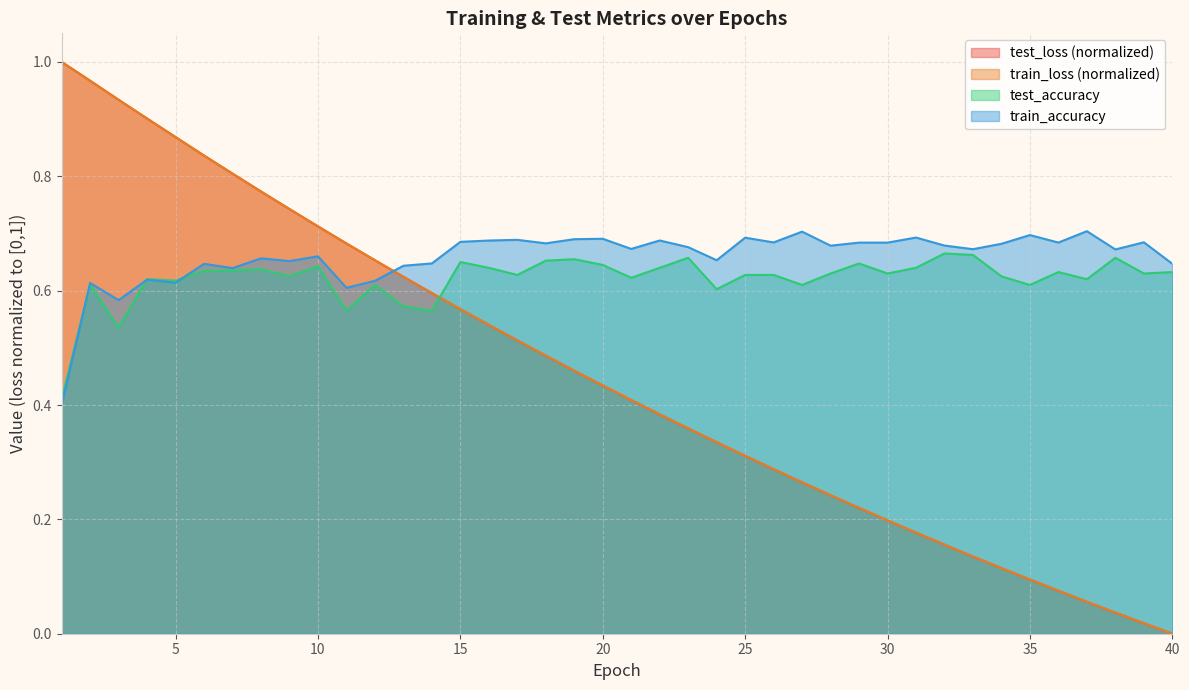

Rank the series by their maximum value, from highest to lowest.

test_loss, train_loss, train_accuracy, test_accuracy